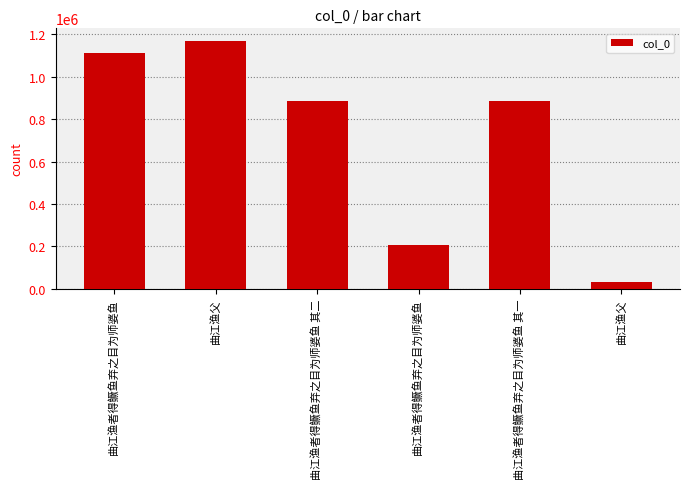

List the labels in order of value, largest first.

曲江渔父, 曲江渔者得鳜鱼弃之目为师婆鱼, 曲江渔者得鳜鱼弃之目为师婆鱼 其一, 曲江渔者得鳜鱼弃之目为师婆鱼 其二, 曲江渔者得鳜鱼弃之目为师婆鱼, 曲江渔父